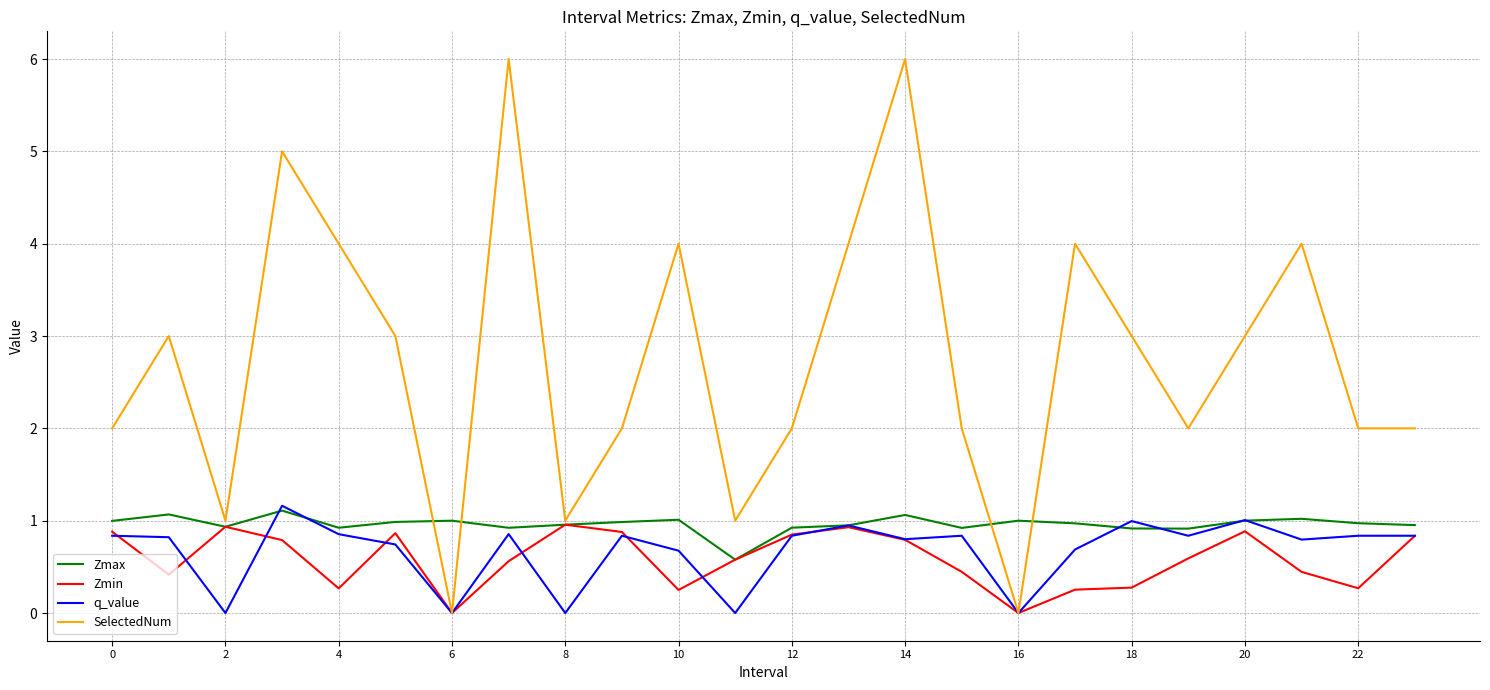

Which series has the largest total across all categories?

SelectedNum